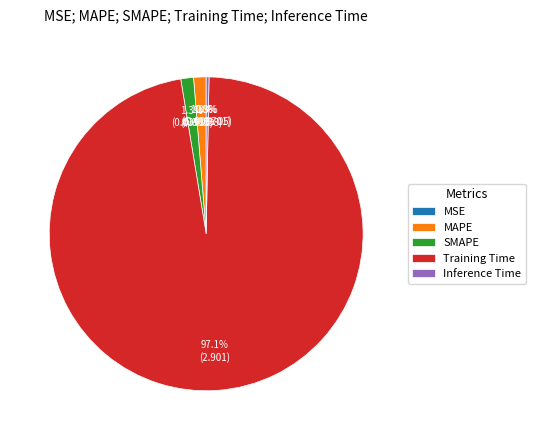

To the nearest percent, what is the combined percentage of MAPE and Inference Time?

2%